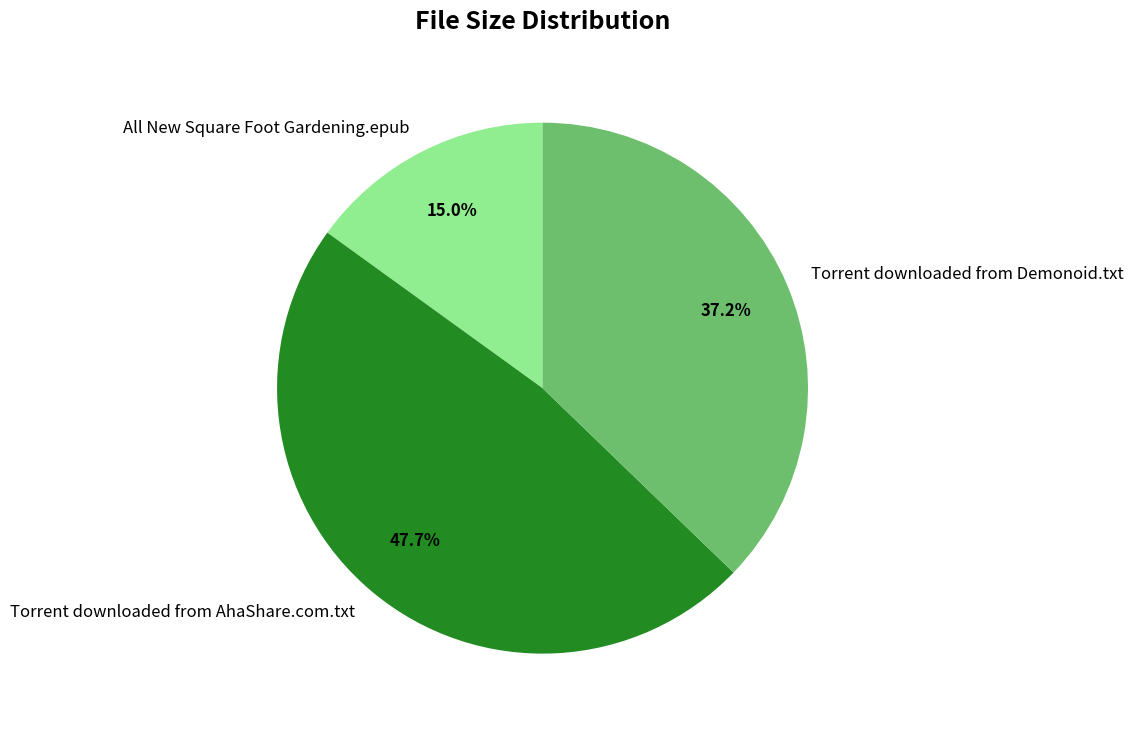

What is the ratio of the value at Torrent downloaded from AhaShare.com.txt to the value at All New Square Foot Gardening.epub?

3.2